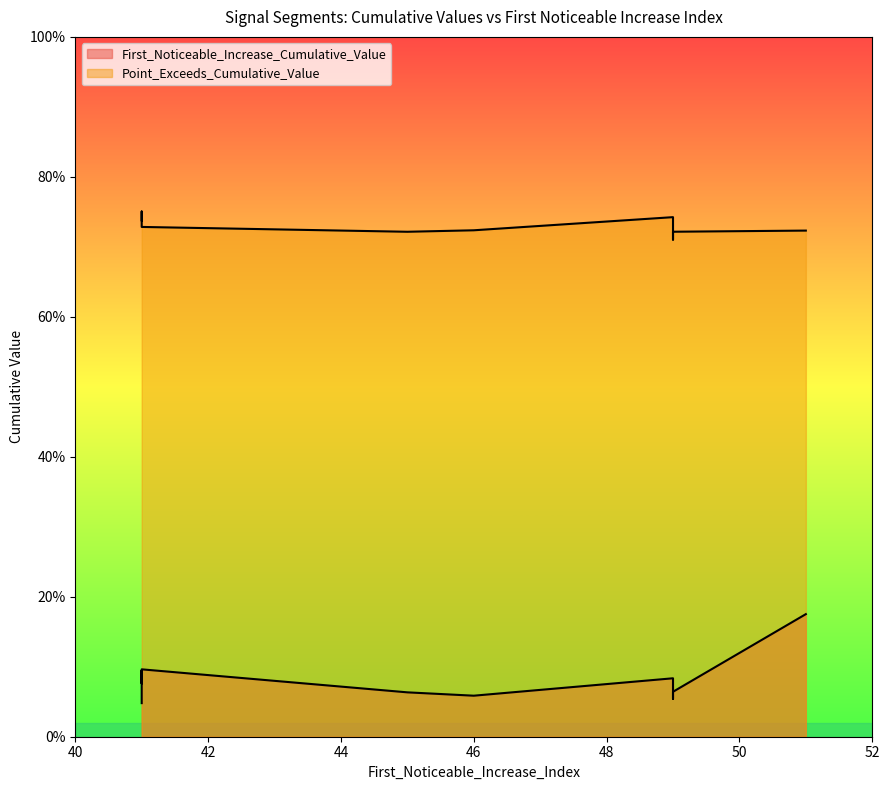

Reading right to left, transcribe all the data shown in this chart.

First_Noticeable_Increase_Cumulative_Value: 49=0.1	49=0.1	45=0.1	46=0.1	49=0.1	51=0.2	41=0.1	41=0.1	41=0.1	41=0.0
Point_Exceeds_Cumulative_Value: 49=0.7	49=0.7	45=0.7	46=0.7	49=0.7	51=0.7	41=0.7	41=0.7	41=0.8	41=0.7